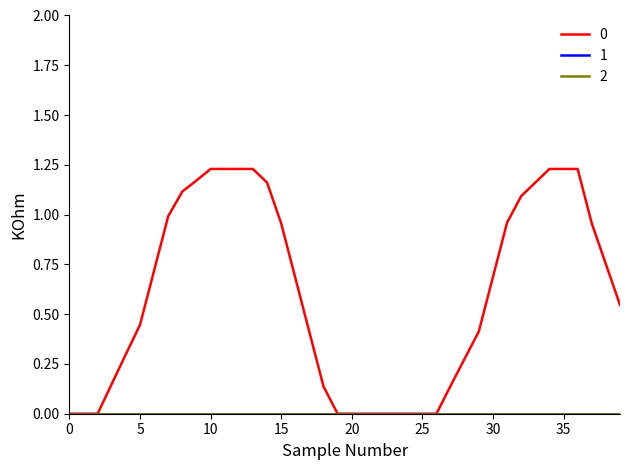

Does the chart display data point markers on the line(s)?

No